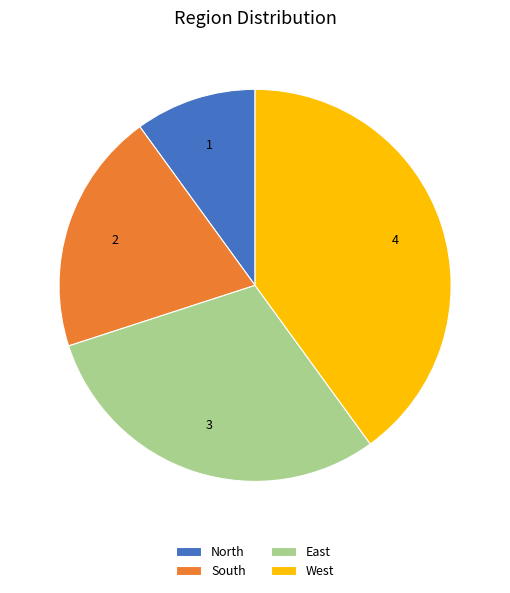

How many segments does this pie chart have?

4